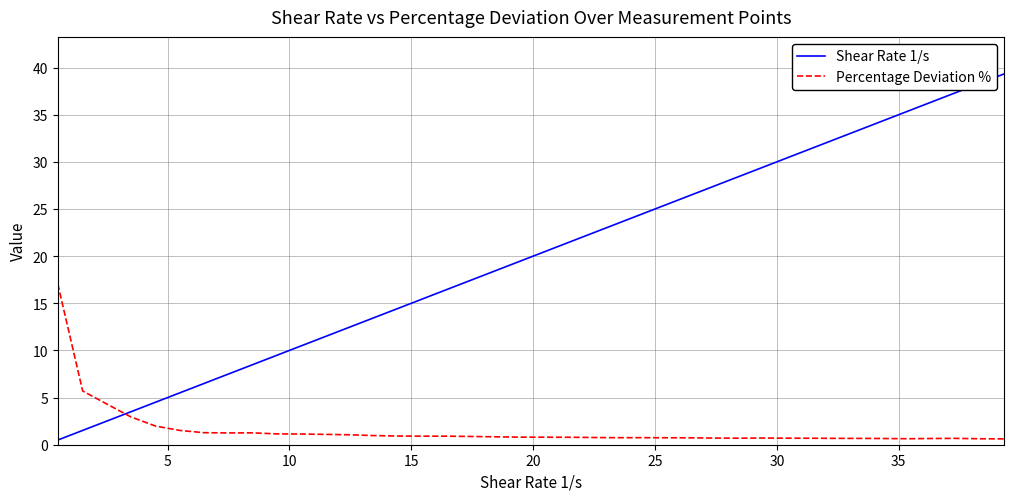

Which series has the widest spread of values?

Shear Rate 1/s